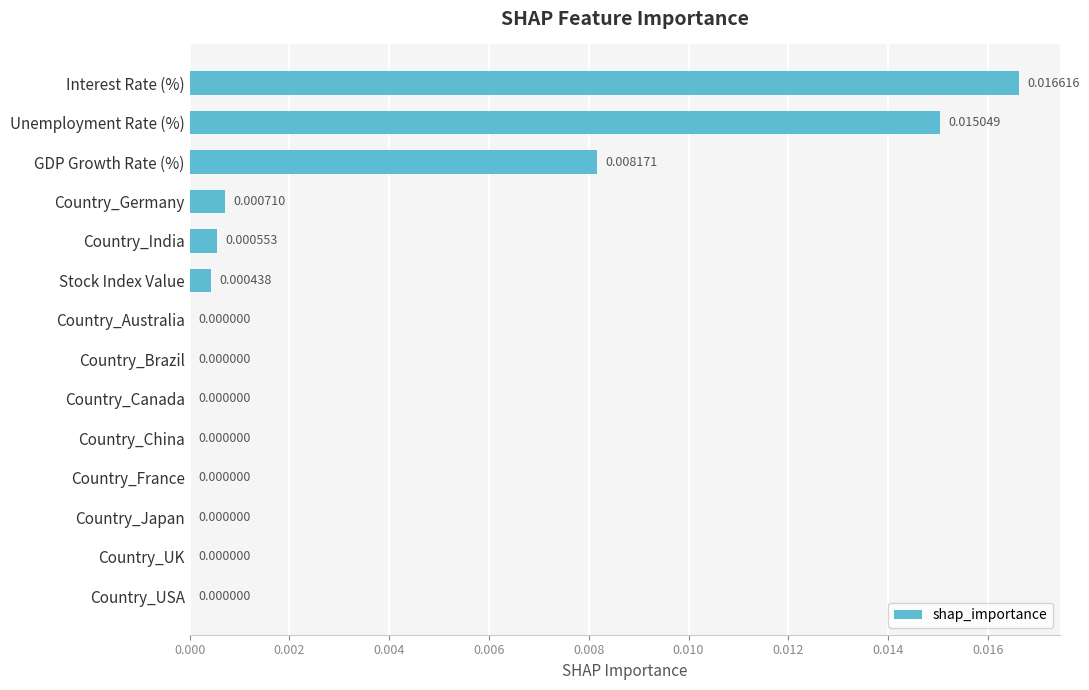

Which has a higher value, Stock Index Value or GDP Growth Rate (%)?

GDP Growth Rate (%)